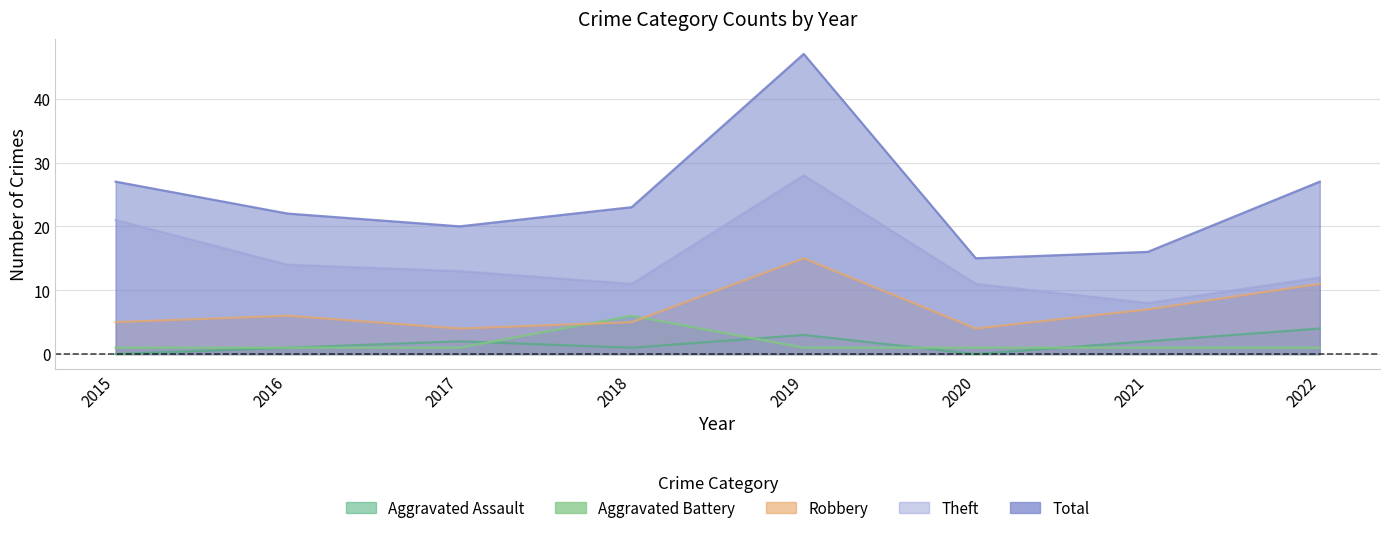

At which label does Total reach its minimum?

2020